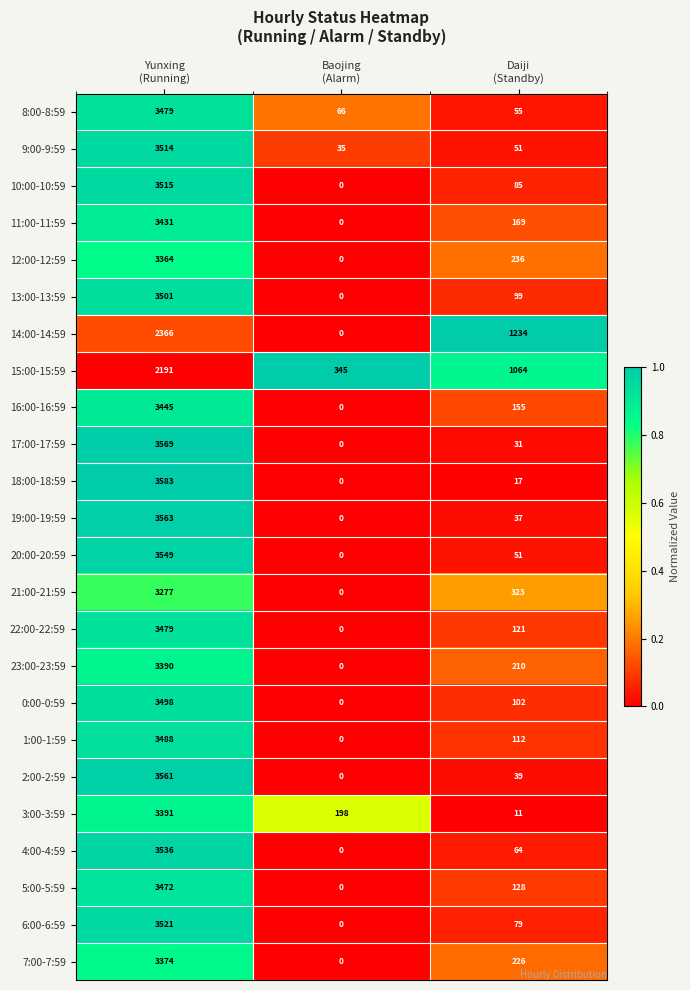

What is the difference between the highest and lowest values at Daiji
(Standby)?

1223